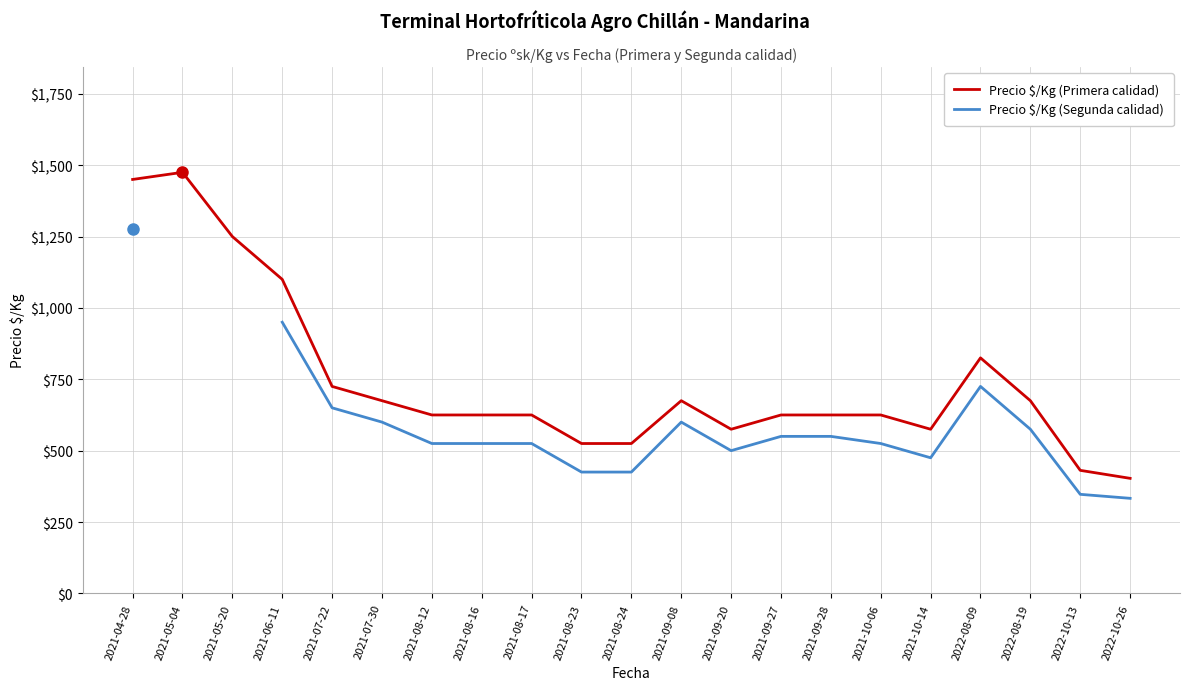

True or false: Precio $/Kg (Segunda calidad) has more than 1 points higher than both neighbors.

True